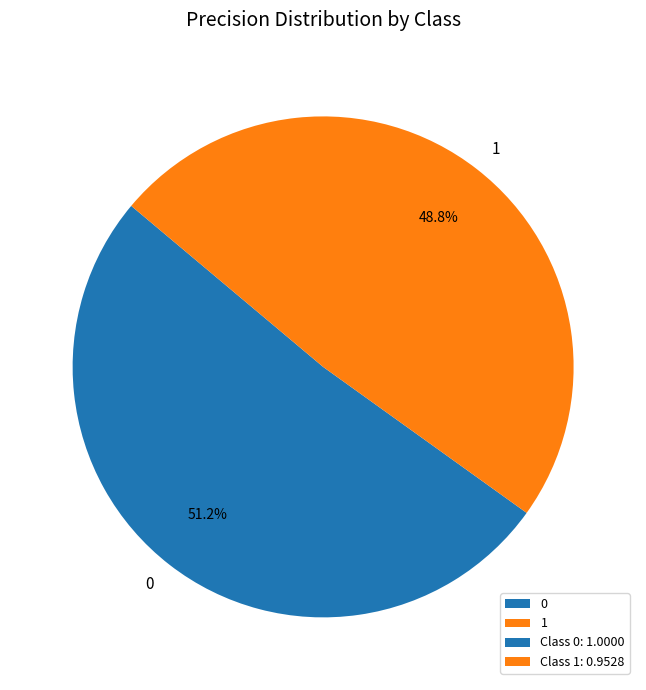

How much of the chart is everything except 0?

48.8%